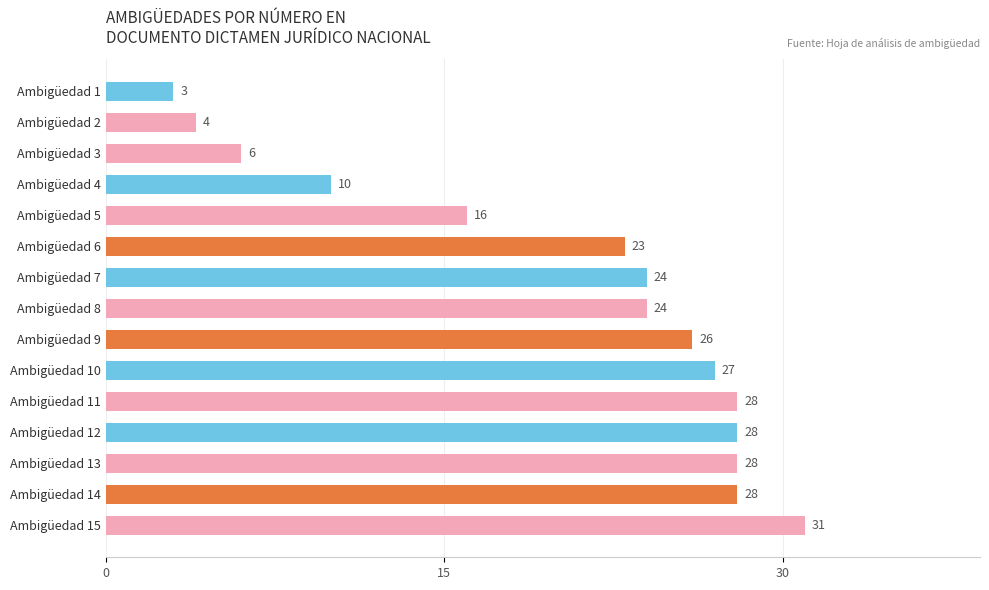

What is the sum of all values?

306